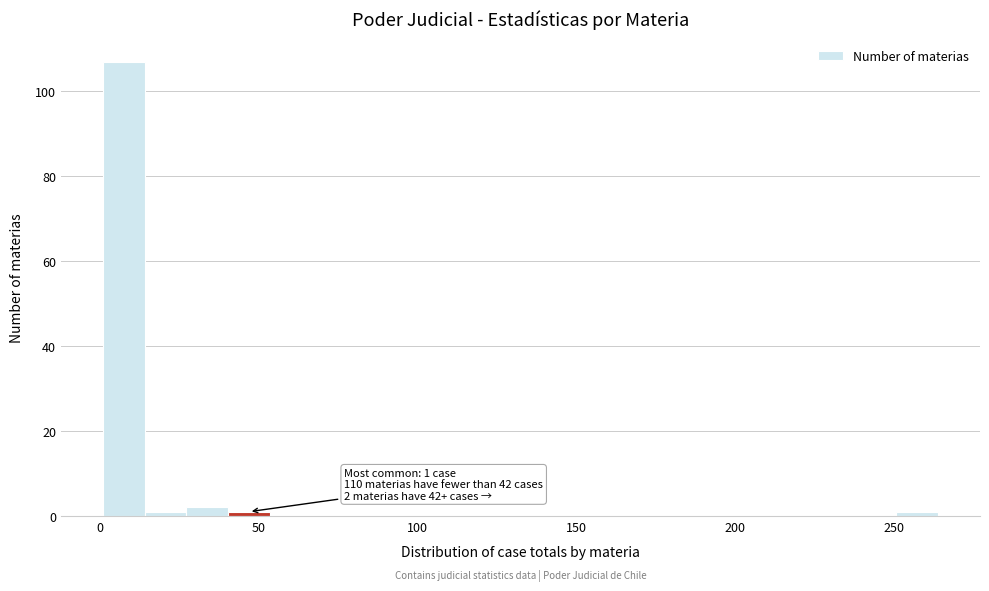

Around what value on the x-axis is the tallest bar? Give the approximate position of its centre, as read against the axis.

10